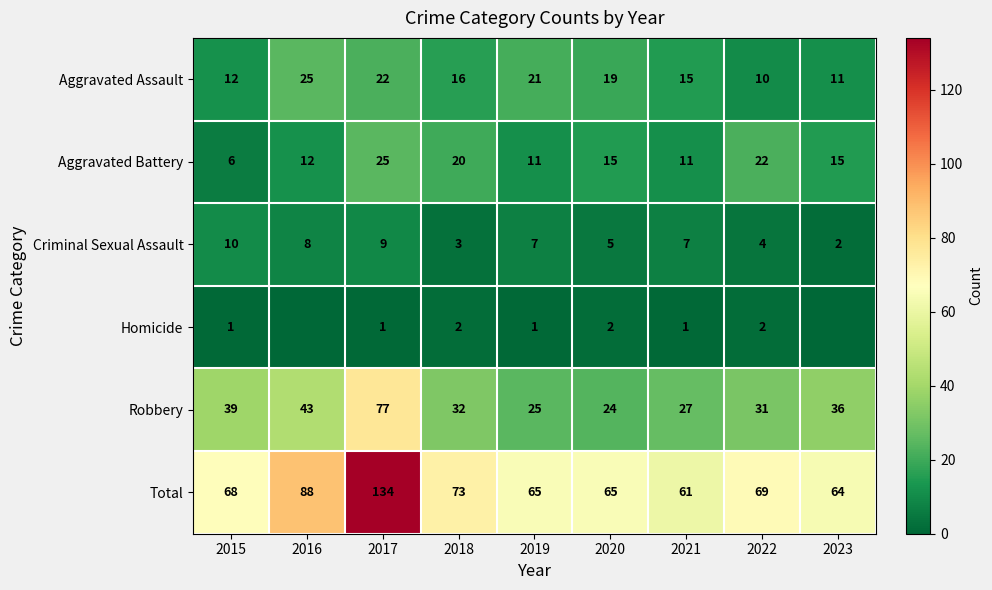

What is the difference between the Aggravated Battery values at 2017 and 2019?

14